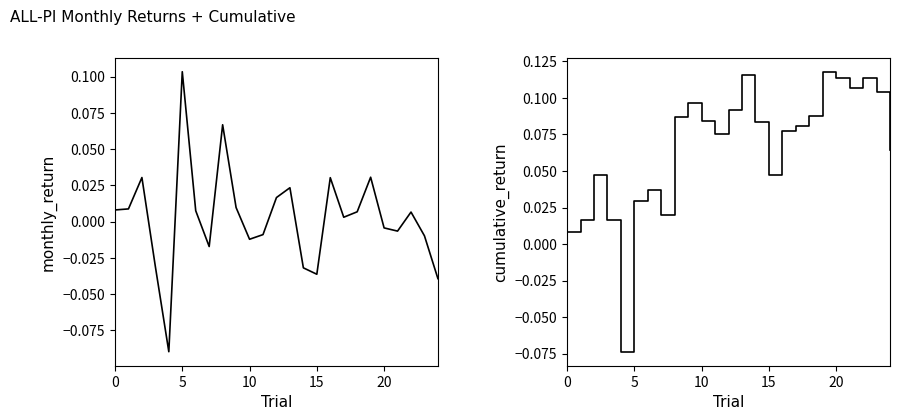

What is the label of the 21st point from the left?

20